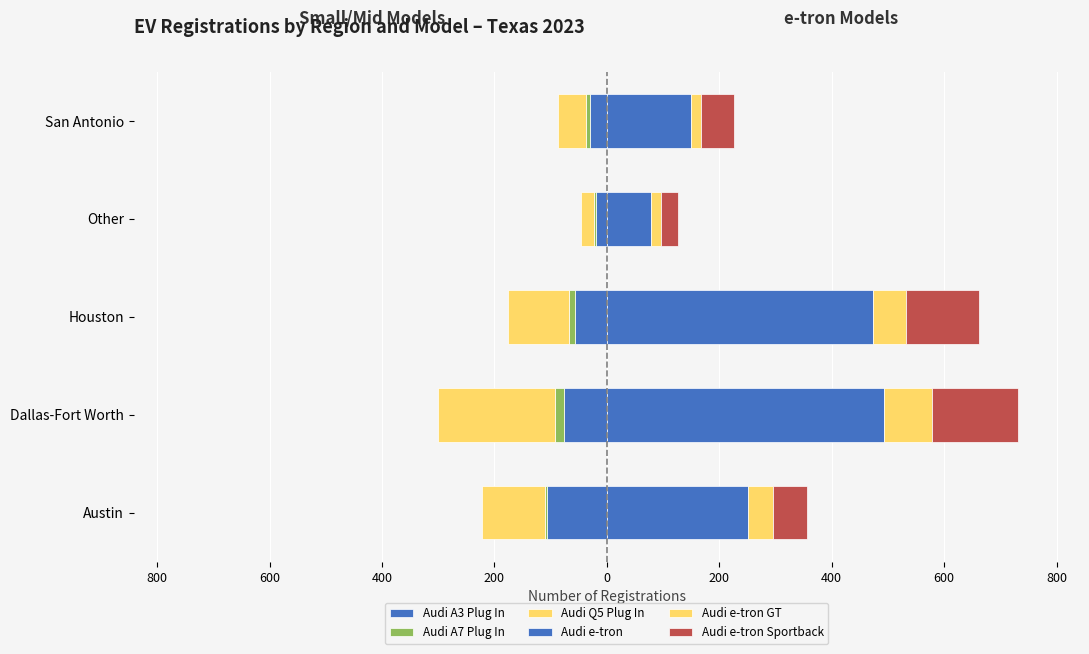

Reading right to left, extract all data points from this chart.

Audi A3 Plug In: -29	-20	-57	-77	-106
Audi A7 Plug In: -8	-2	-11	-15	-4
Audi Q5 Plug In: -50	-24	-107	-208	-112
Audi e-tron: 149	78	473	493	251
Audi e-tron GT: 19	18	60	86	44
Audi e-tron Sportback: 58	30	130	153	62